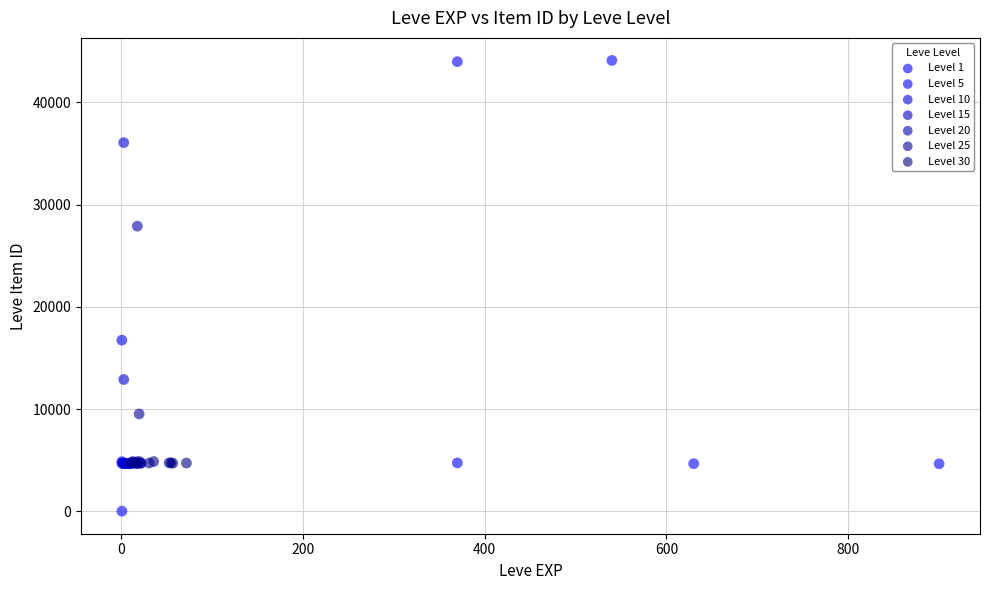

Which series reaches the maximum Y coordinate?

Level 1